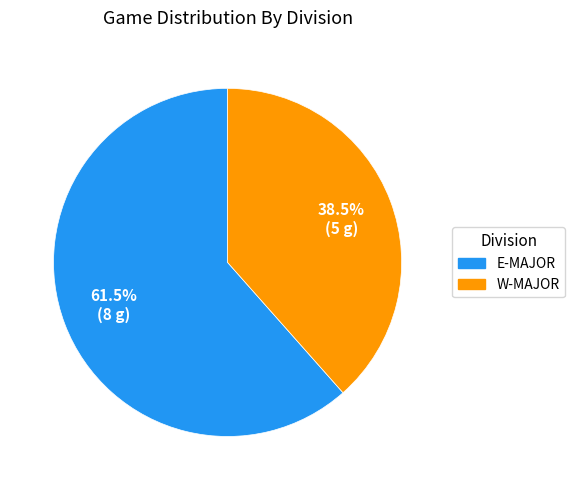

What is the largest slice in the pie chart?

E-MAJOR